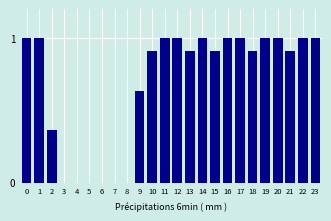

The value at 5 is 0.0. True or false?

True